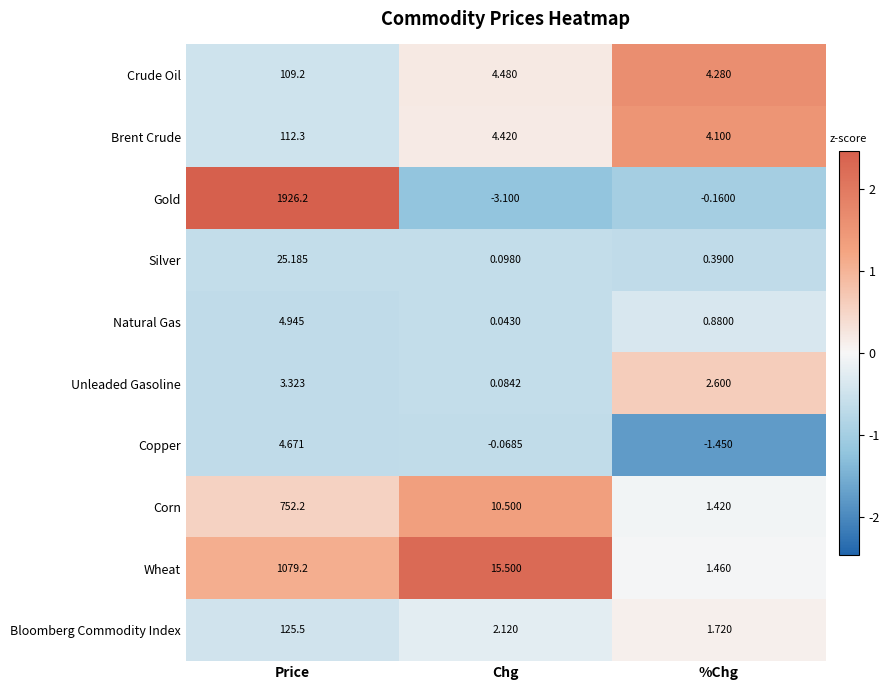

Which category has the highest value across all series?

Price